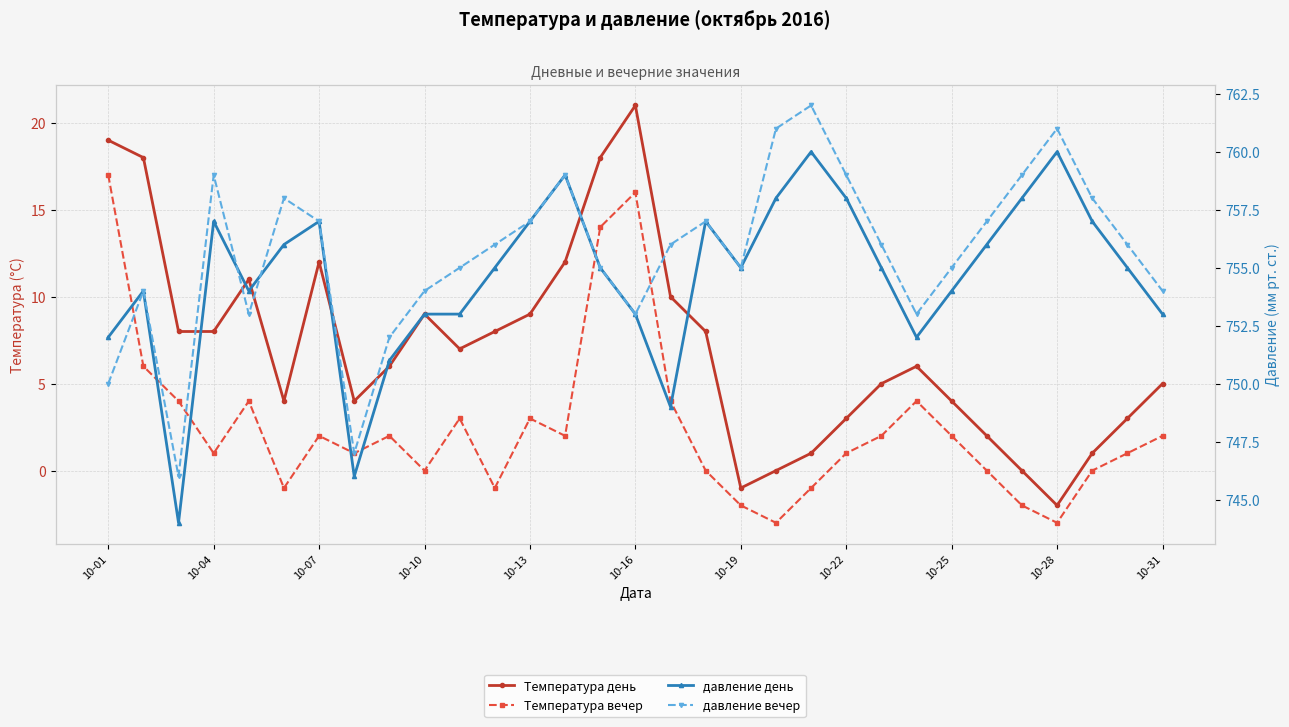

Reading left to right, what are all the values shown in this chart?

Температура день: 19	18	8	8	11	4	12	4	6	9	7	8	9	12	18	21	10	8	-1	0	1	3	5	6	4	2	0	-2	1	3	5
Температура вечер: 17	6	4	1	4	-1	2	1	2	0	3	-1	3	2	14	16	4	0	-2	-3	-1	1	2	4	2	0	-2	-3	0	1	2
давление день: 752	754	744	757	754	756	757	746	751	753	753	755	757	759	755	753	749	757	755	758	760	758	755	752	754	756	758	760	757	755	753
давление вечер: 750	754	746	759	753	758	757	747	752	754	755	756	757	759	755	753	756	757	755	761	762	759	756	753	755	757	759	761	758	756	754